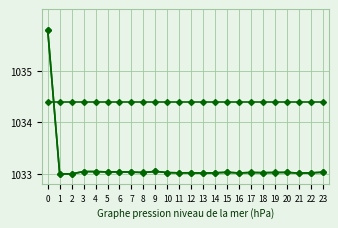

Reading left to right, transcribe all the data shown in this chart.

values: 0=1035.8	1=1033.0	2=1033.0	3=1033.0	4=1033.0	5=1033.0	6=1033.0	7=1033.0	8=1033.0	9=1033.0	10=1033.0	11=1033.0	12=1033.0	13=1033.0	14=1033.0	15=1033.0	16=1033.0	17=1033.0	18=1033.0	19=1033.0	20=1033.0	21=1033.0	22=1033.0	23=1033.0
geocd: 0=1035.8	1=1033.0	2=1033.0	3=1033.0	4=1033.0	5=1033.0	6=1033.0	7=1033.0	8=1033.0	9=1033.0	10=1033.0	11=1033.0	12=1033.0	13=1033.0	14=1033.0	15=1033.0	16=1033.0	17=1033.0	18=1033.0	19=1033.0	20=1033.0	21=1033.0	22=1033.0	23=1033.0
indicators: 0=1034.4	1=1034.4	2=1034.4	3=1034.4	4=1034.4	5=1034.4	6=1034.4	7=1034.4	8=1034.4	9=1034.4	10=1034.4	11=1034.4	12=1034.4	13=1034.4	14=1034.4	15=1034.4	16=1034.4	17=1034.4	18=1034.4	19=1034.4	20=1034.4	21=1034.4	22=1034.4	23=1034.4